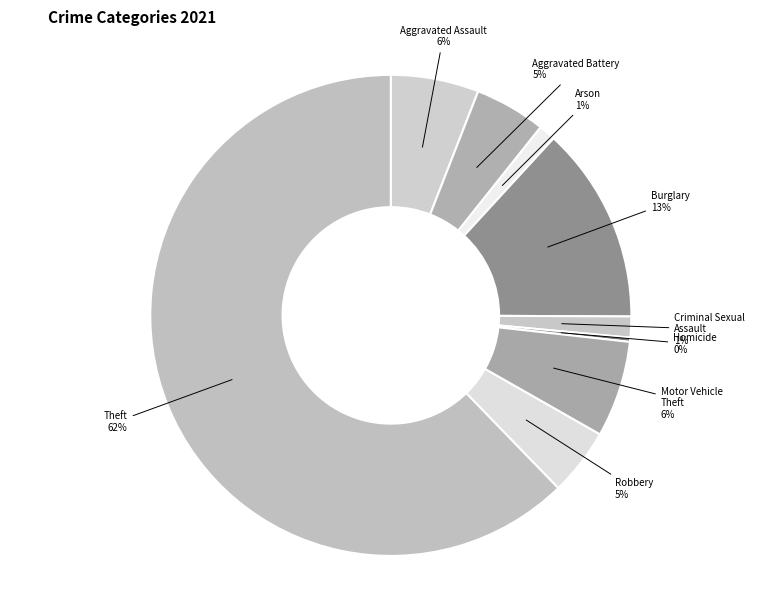

To the nearest percent, what is the average slice percentage?

11%